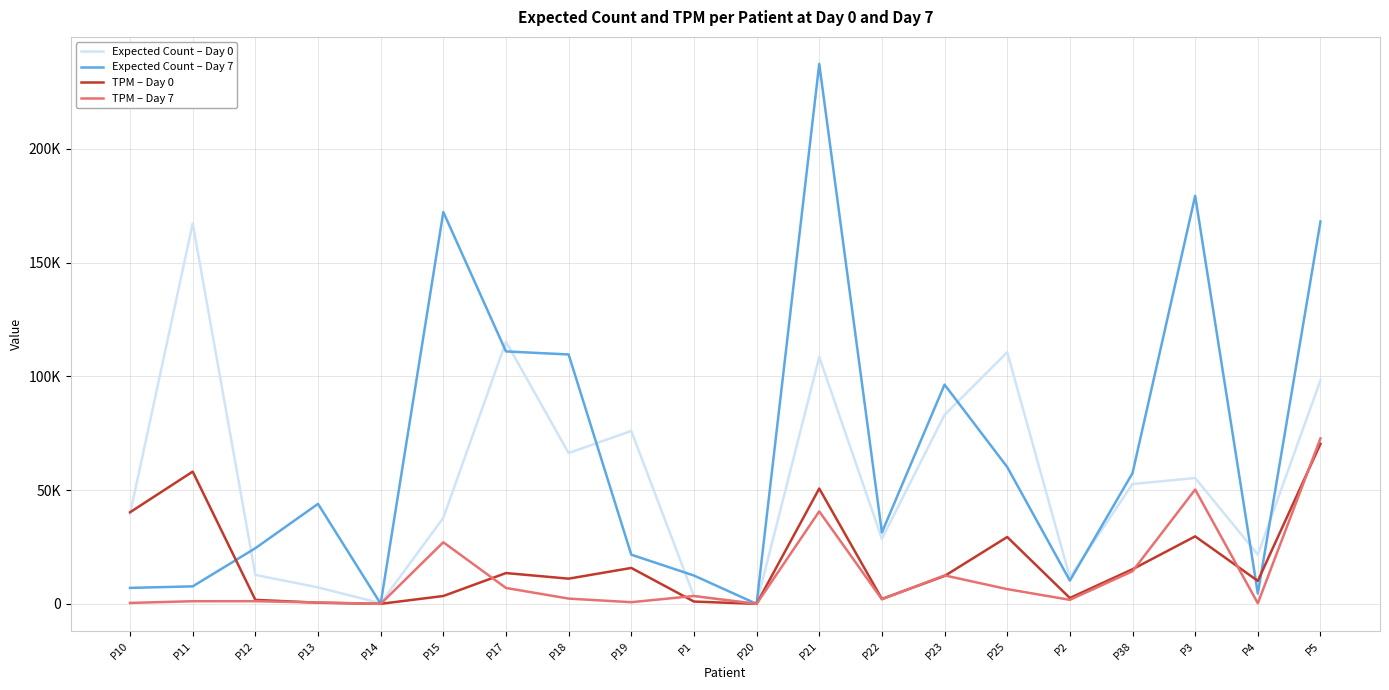

True or false: TPM – Day 7 has more than 2 interior local peaks.

True